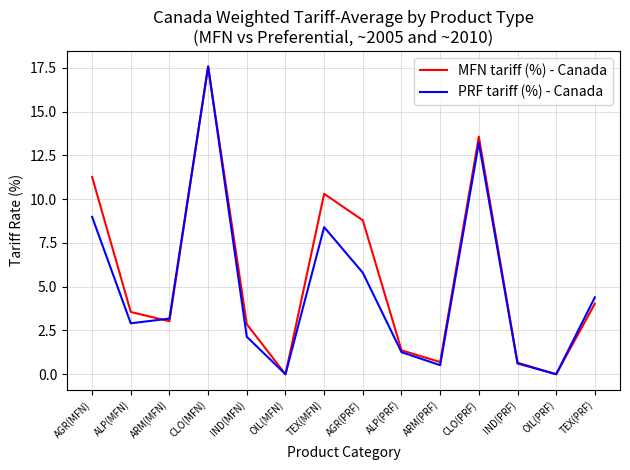

At which label does MFN tariff (%) - Canada first exceed 3?

AGR(MFN)